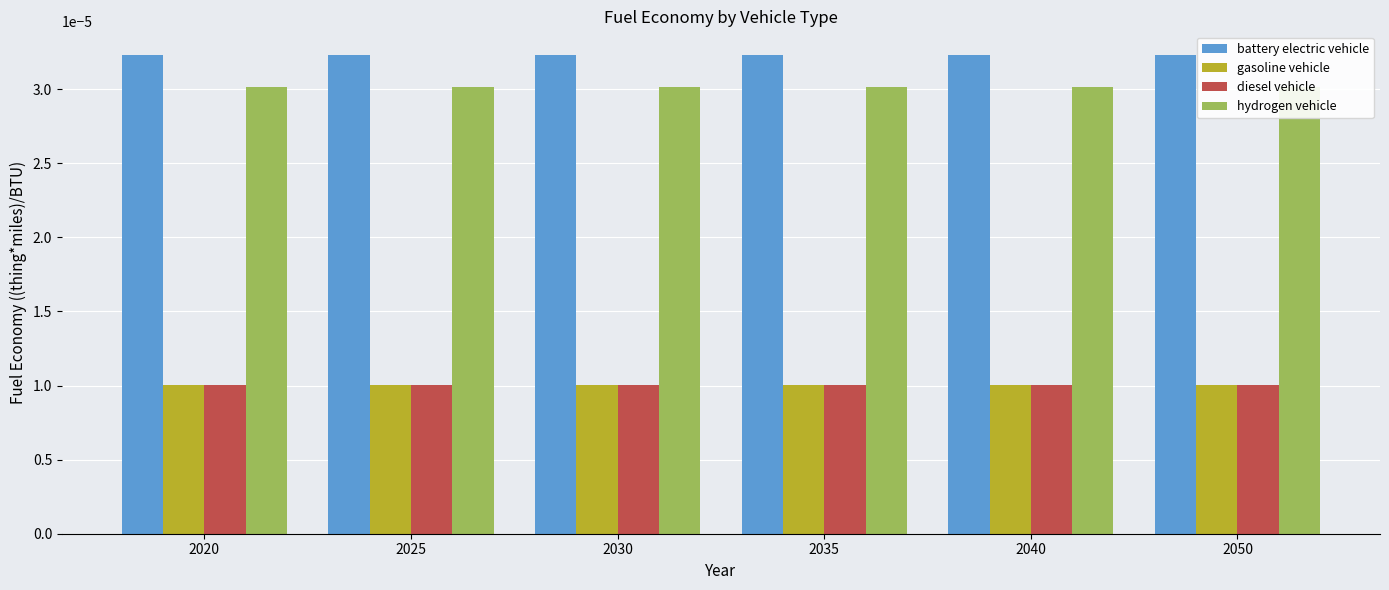

At which category is the sum across all series the highest?

2020